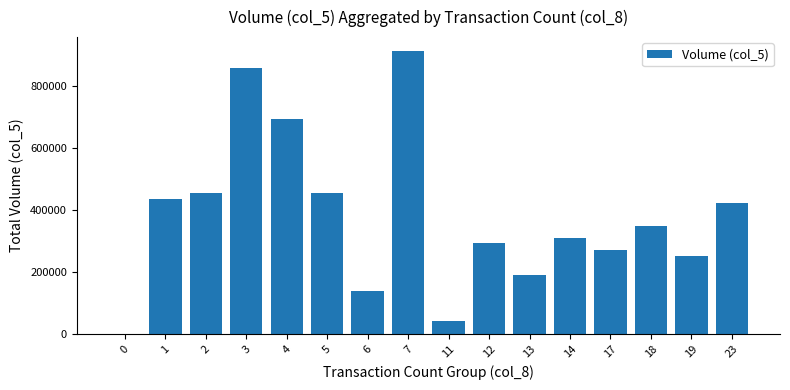

The value at 2 is 172744. True or false?

False